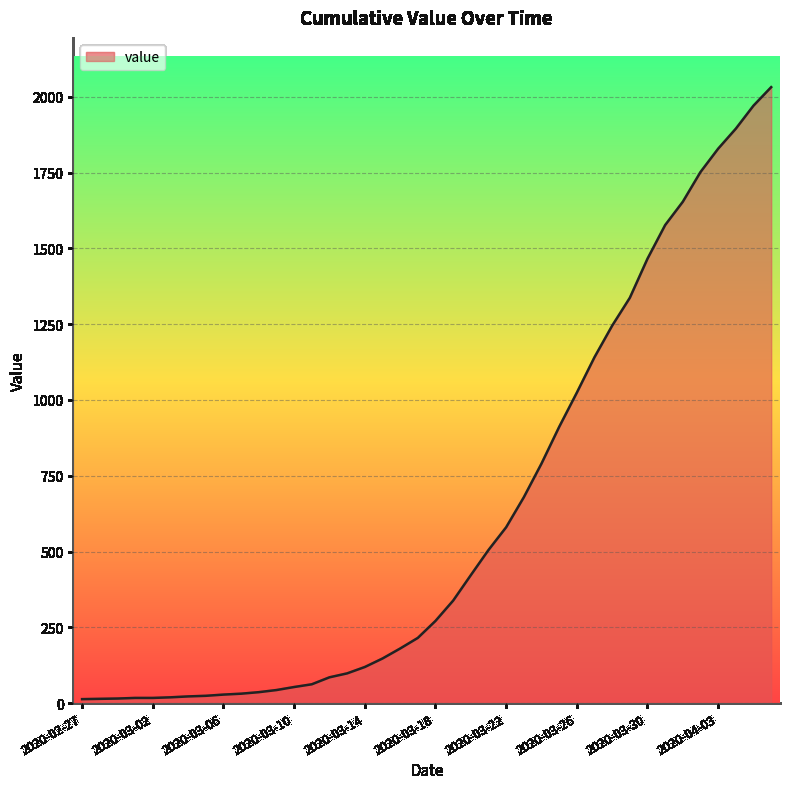

What is the difference between the maximum and minimum values?

2019